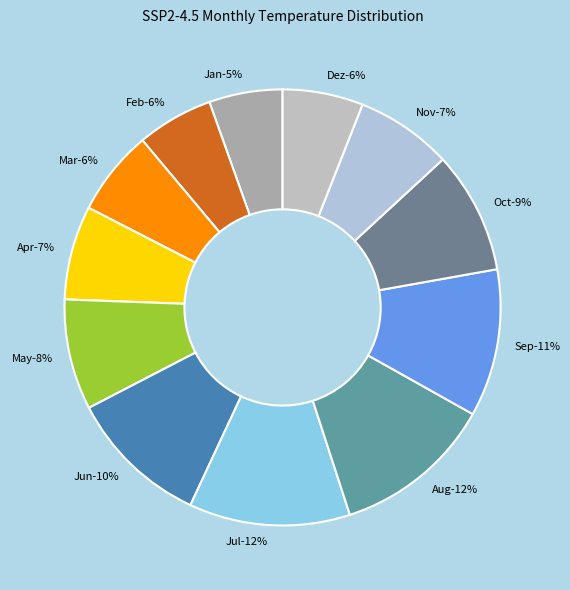

The Dez slice represents 6% of the pie. True or false?

True